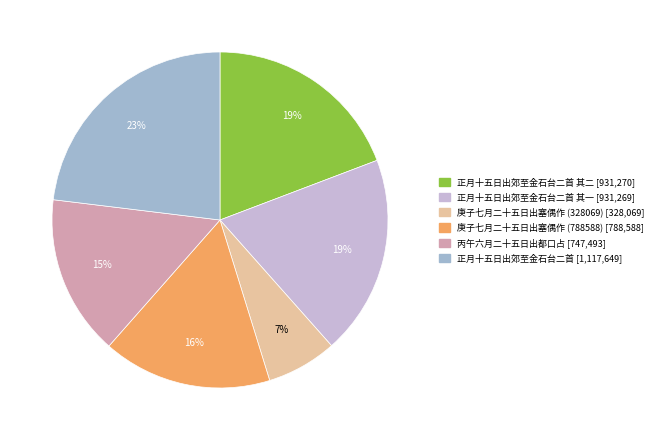

To the nearest percent, what is the difference between the largest and smallest slice percentages?

16%